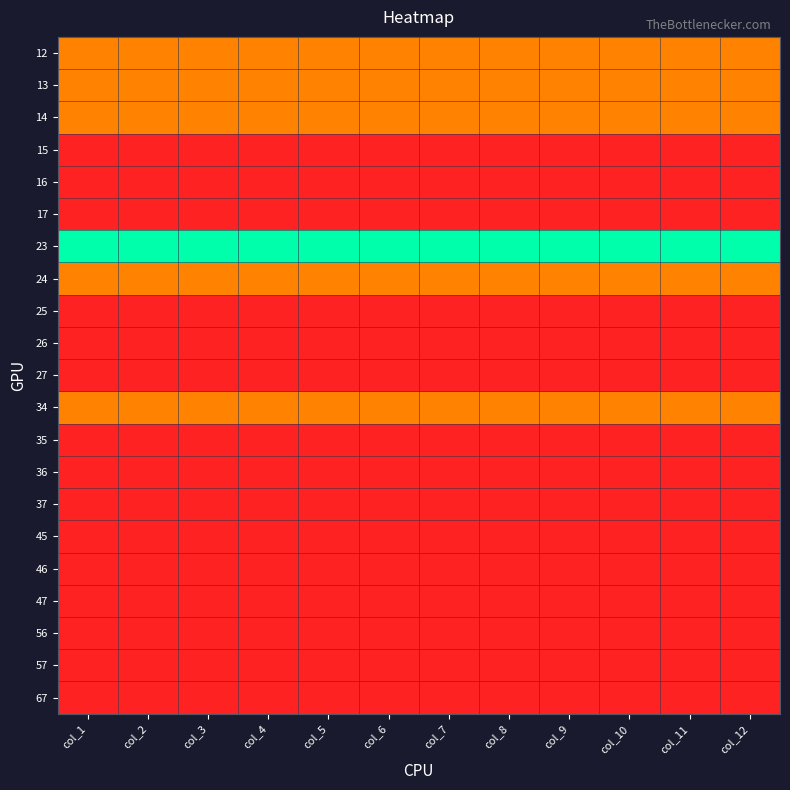

At which category is the sum across all series the highest?

col_1